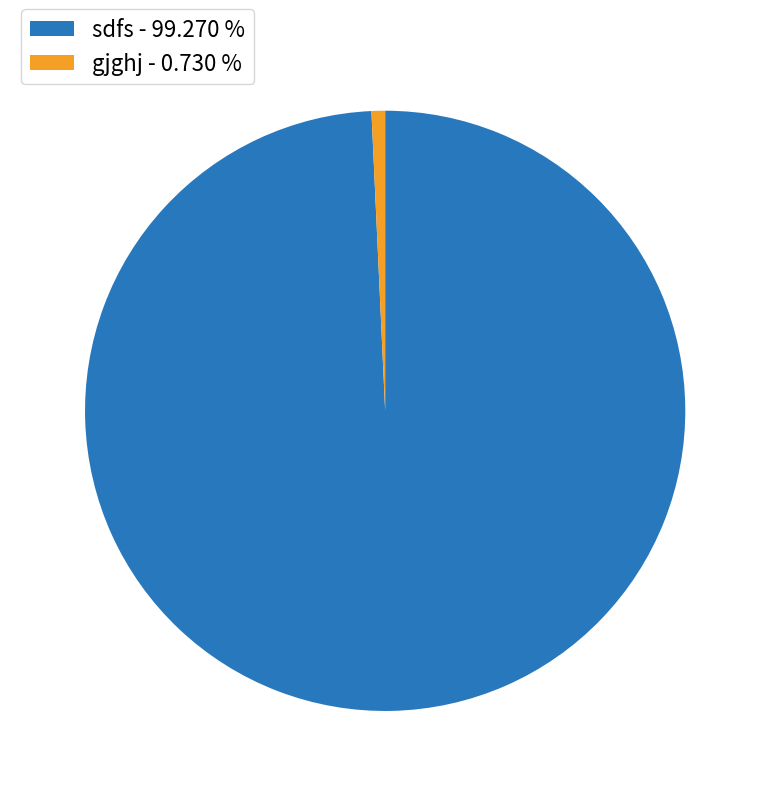

Is there a majority slice in this chart?

Yes